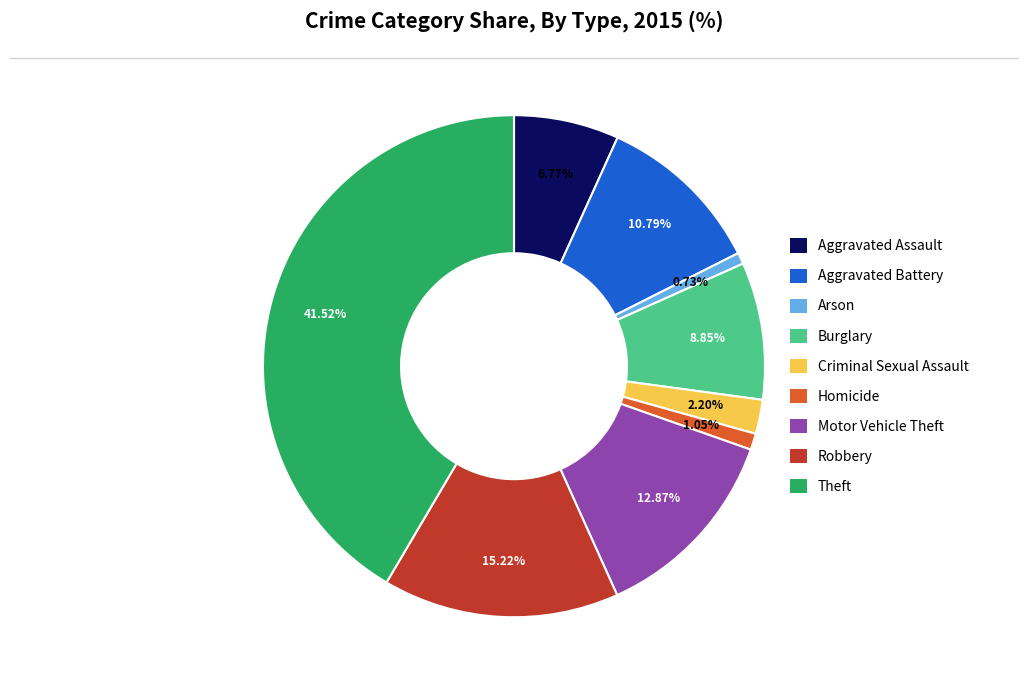

To the nearest percent, what portion does Theft represent?

42%